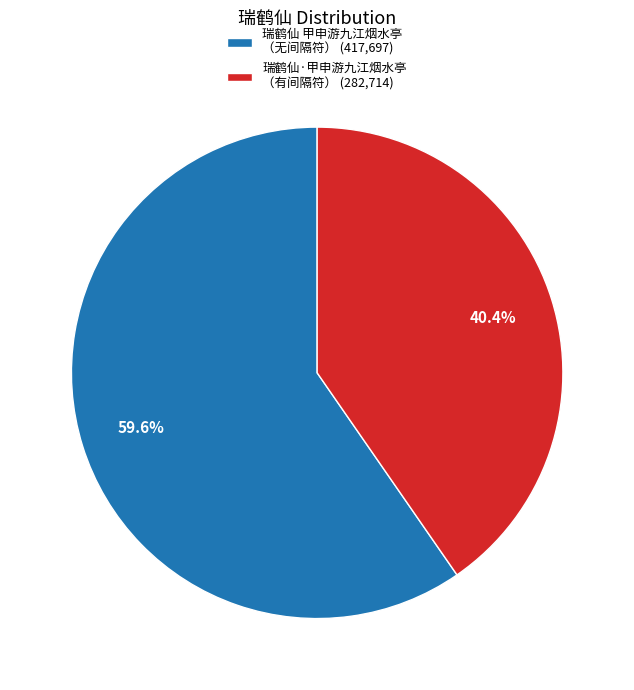

Rank the categories by value from highest to lowest.

瑞鹤仙 甲申游九江烟水亭 （无间隔符） (417,697), 瑞鹤仙·甲申游九江烟水亭 （有间隔符） (282,714)